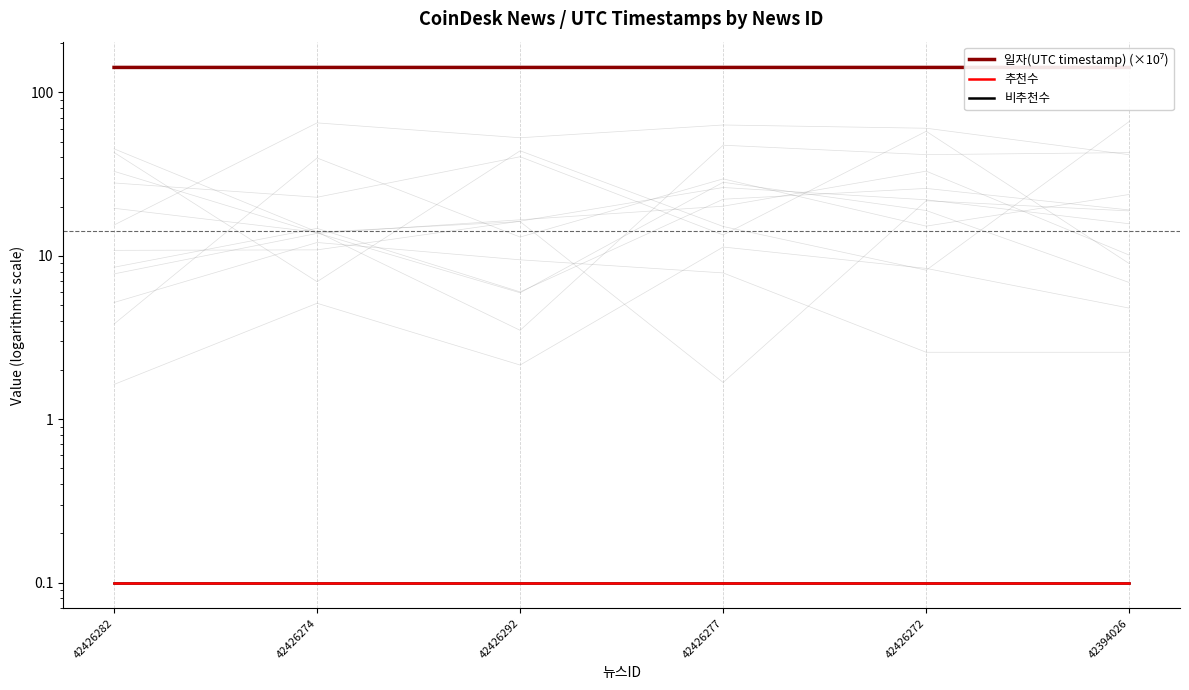

Rank the categories by 일자(UTC timestamp) (×10⁷) value from lowest to highest.

42394026, 42426272, 42426277, 42426292, 42426274, 42426282